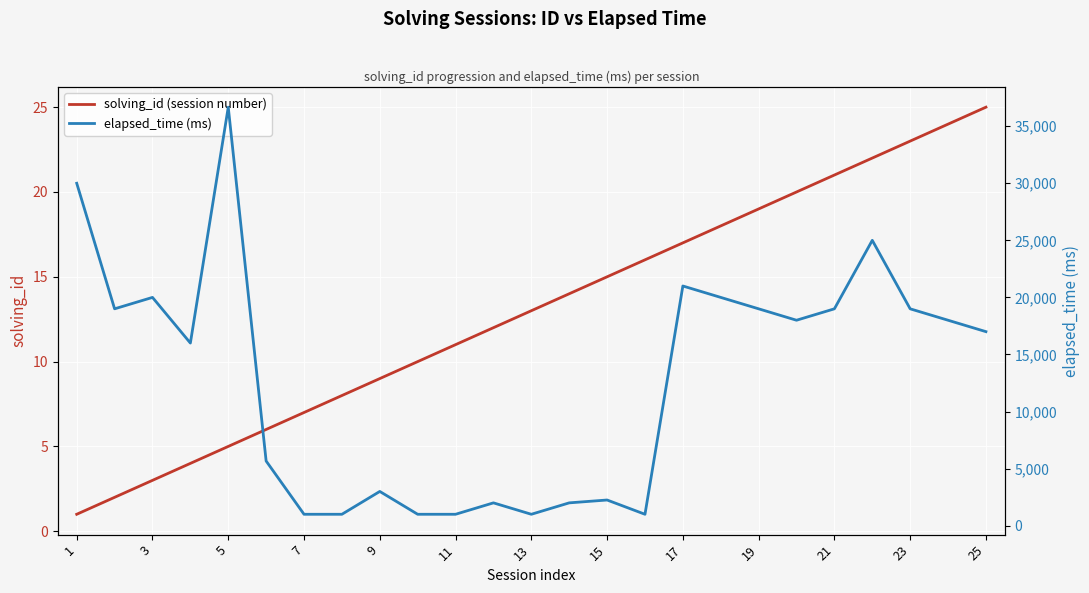

At how many categories does at least one series exceed 22705?

3